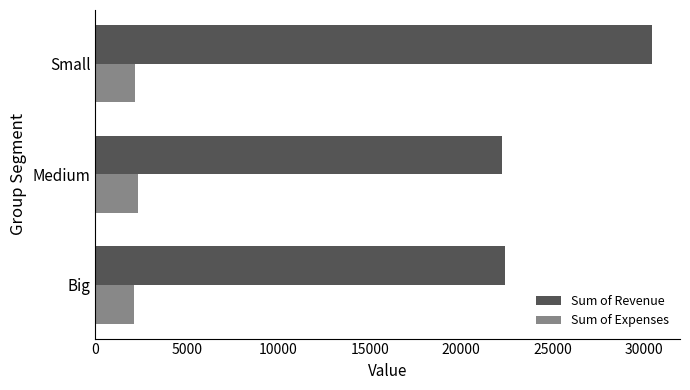

Is it true that Sum of Revenue equals 22424.6 at Big?

True